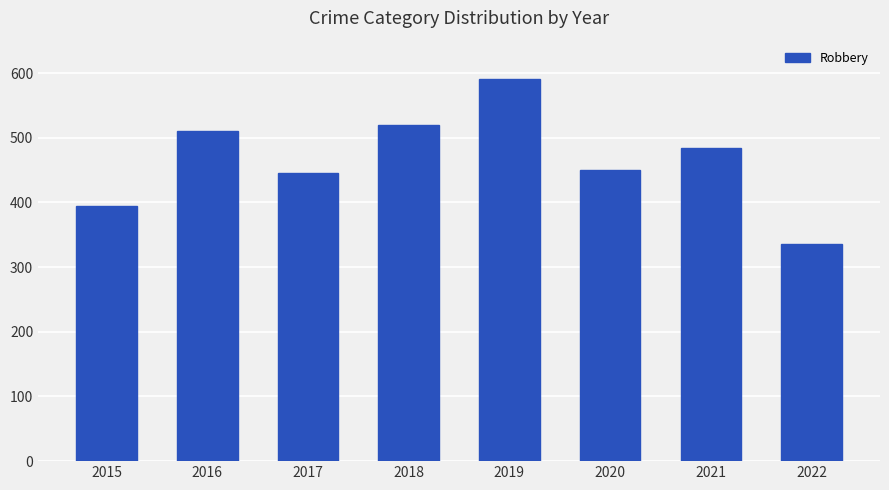

Between 2018 and 2016, which is larger?

2018